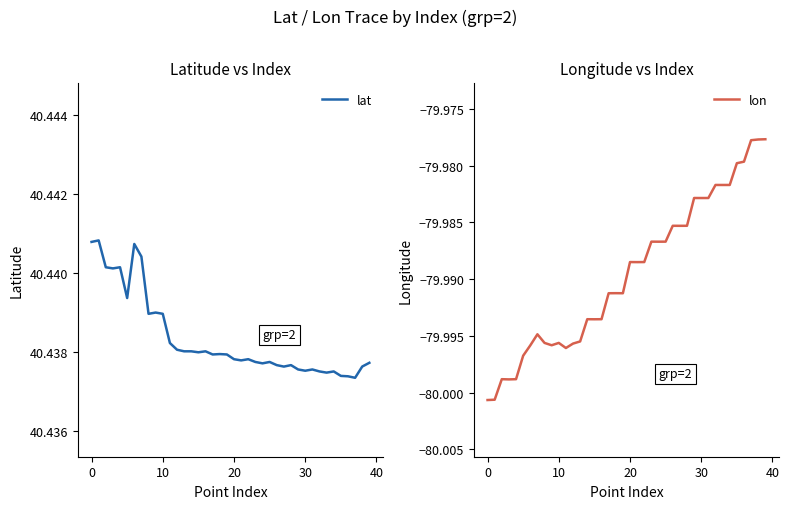

Is it true that lon equals -140.2 at 27?

False